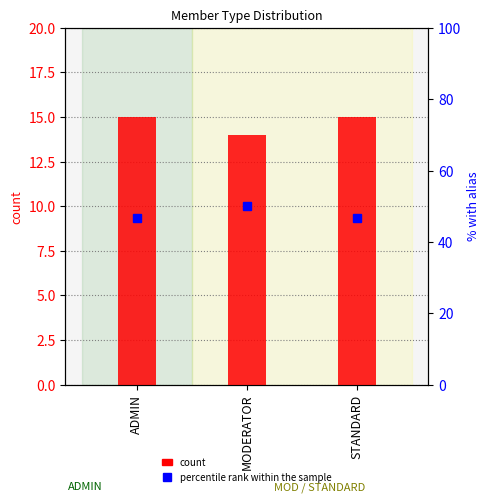

Count the count values in the range 14 to 15.

3